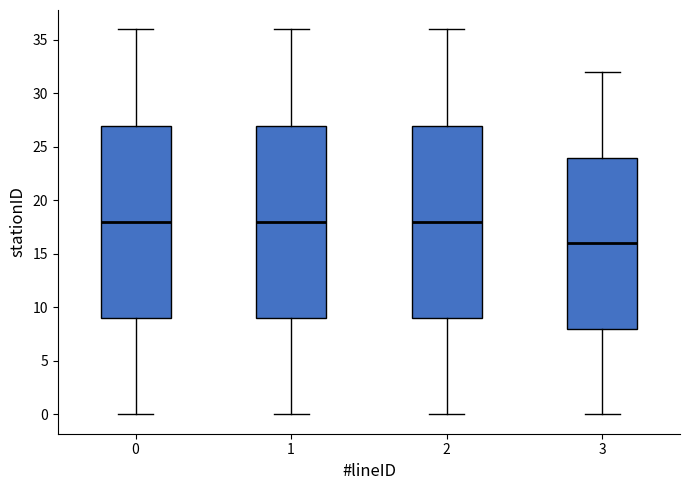

Where does the lower whisker of the box at x = 0 end on the y-axis? The values are not printed on the chart, so give them approximately, as read against the axis.

0